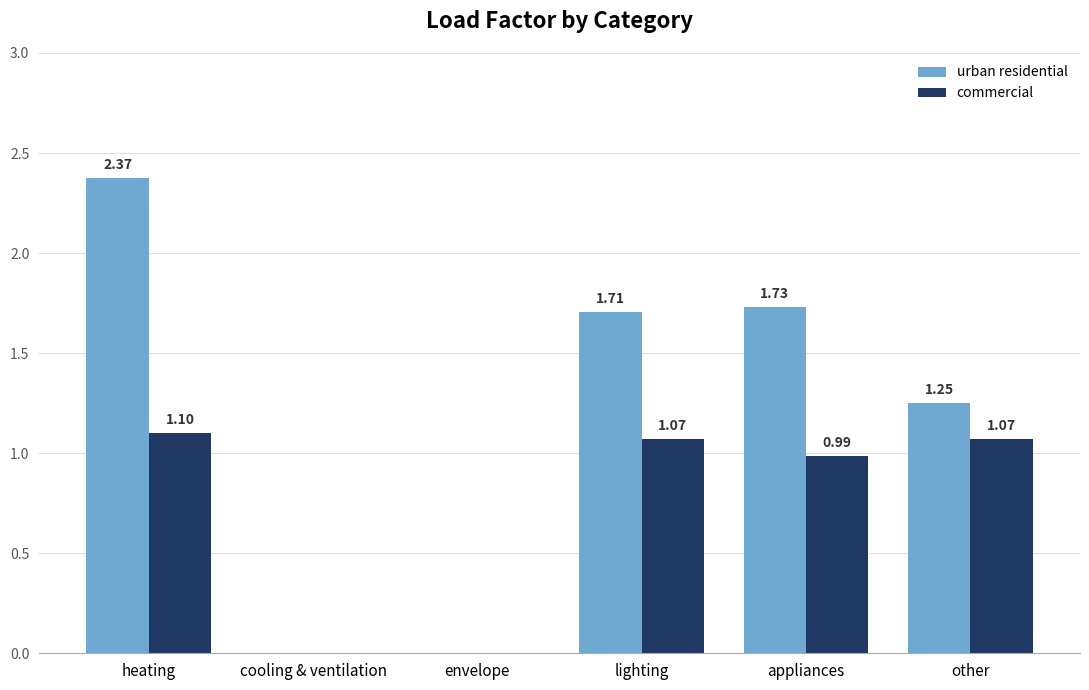

Does the chart contain stacked bars?

No